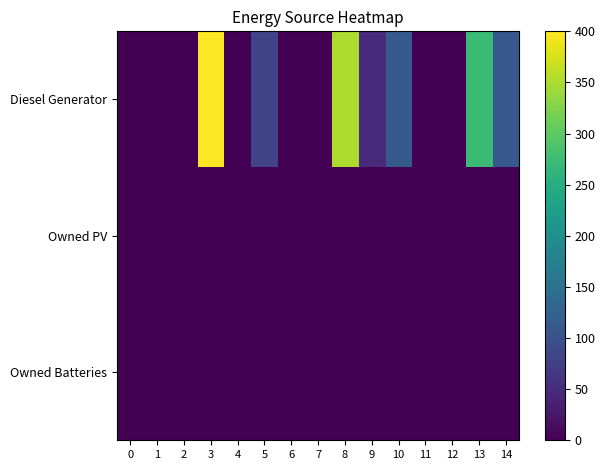

Reading left to right, extract all data points from this chart.

Diesel Generator: 0=0	1=0	2=0	3=400	4=0	5=82	6=0	7=0	8=351	9=47	10=114	11=0	12=0	13=272	14=110
Owned PV: 0=0	1=0	2=0	3=0	4=0	5=0	6=0	7=0	8=0	9=0	10=0	11=0	12=0	13=0	14=0
Owned Batteries: 0=0	1=0	2=0	3=0	4=0	5=0	6=0	7=0	8=0	9=0	10=0	11=0	12=0	13=0	14=0